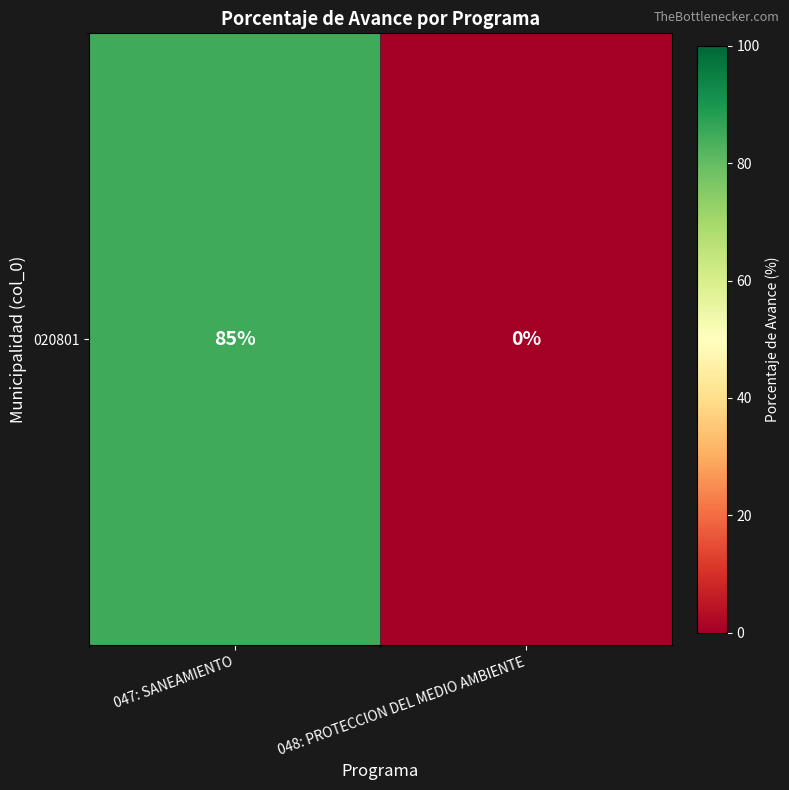

Reading right to left, extract all data points from this chart.

0	85